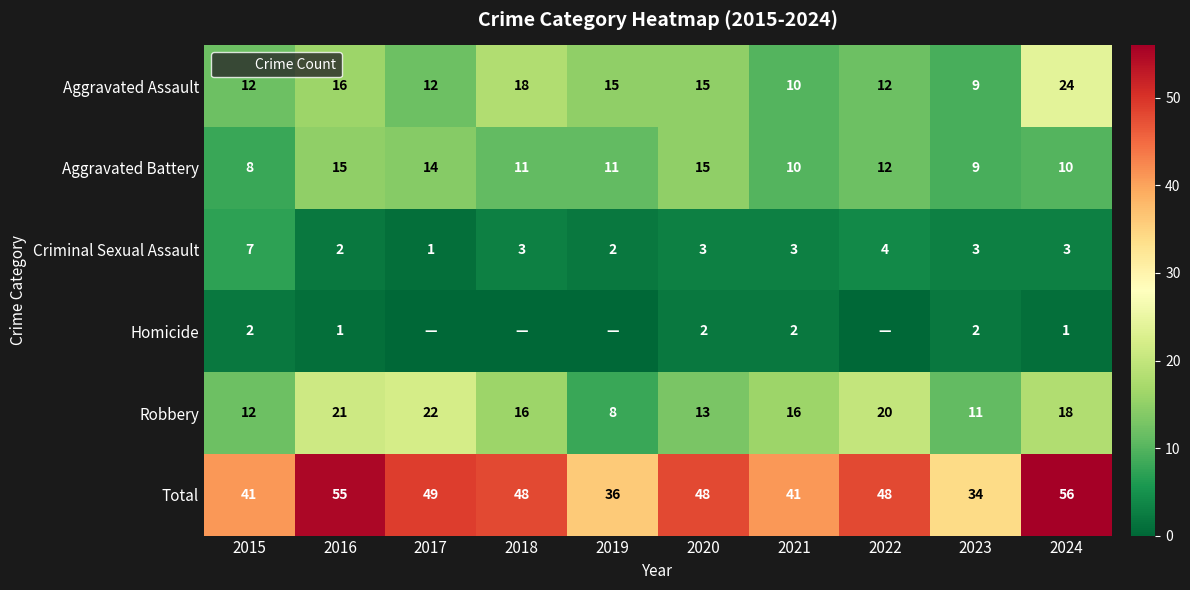

What is the greatest value displayed?

56